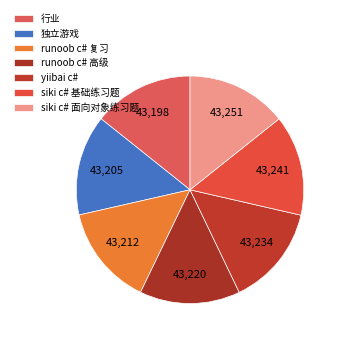

Is it true that runoob c# 复习 is 22% of the pie?

False